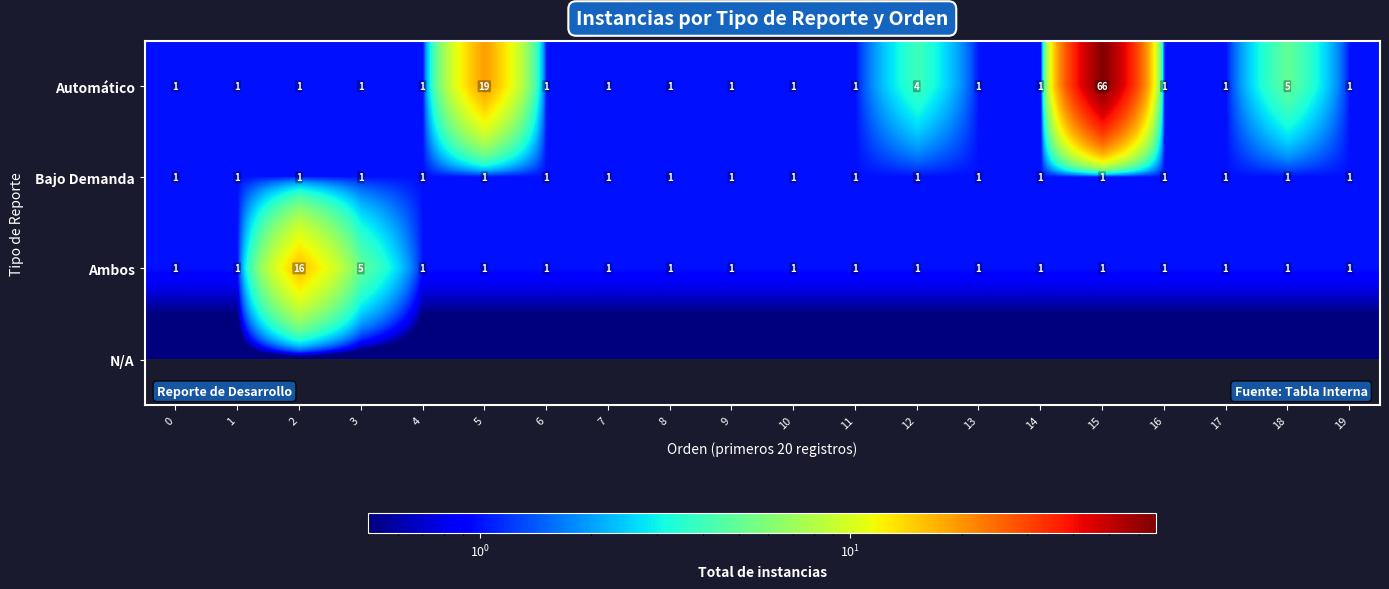

The Bajo Demanda series shows 1 at 7. True or false?

True